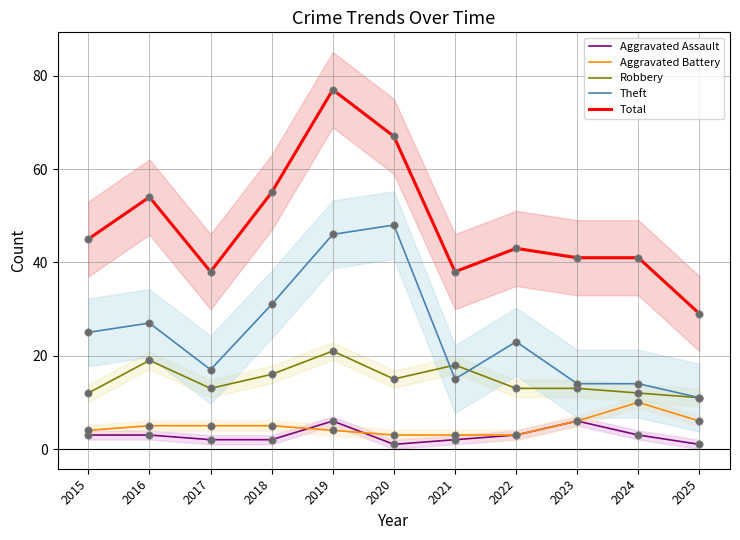

What is the total value across all series at 2015?

89